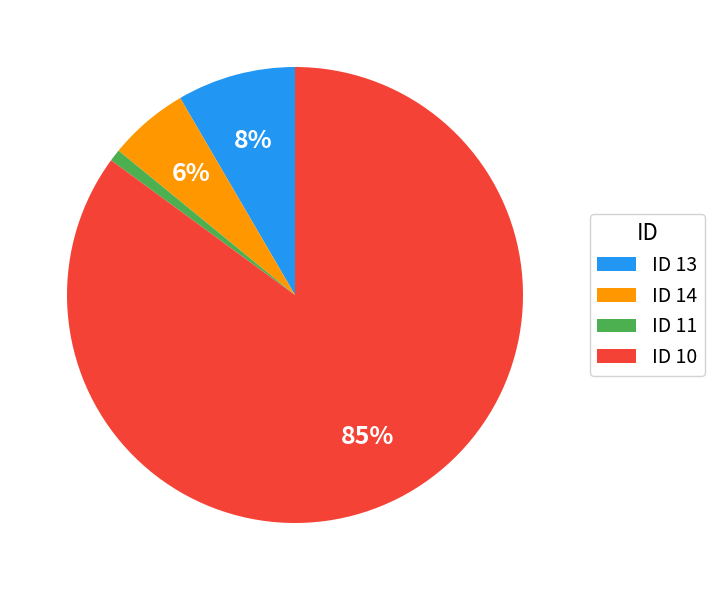

How many slices are in this pie chart?

4